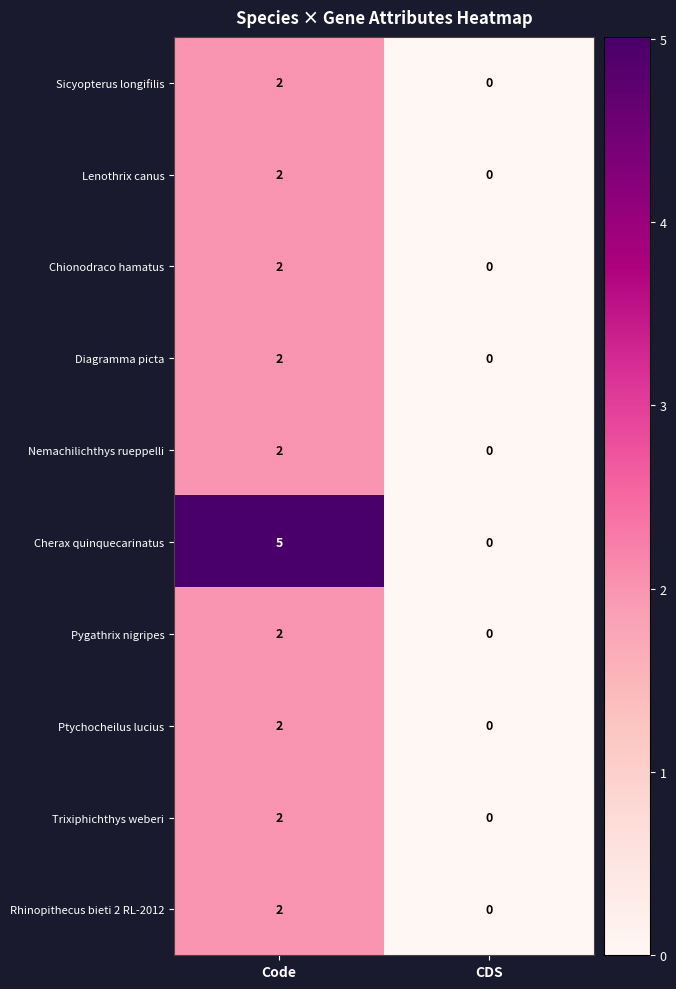

Reading left to right, list all the values displayed in this chart.

Sicyopterus longifilis: Code=2	CDS=0
Lenothrix canus: Code=2	CDS=0
Chionodraco hamatus: Code=2	CDS=0
Diagramma picta: Code=2	CDS=0
Nemachilichthys rueppelli: Code=2	CDS=0
Cherax quinquecarinatus: Code=5	CDS=0
Pygathrix nigripes: Code=2	CDS=0
Ptychocheilus lucius: Code=2	CDS=0
Trixiphichthys weberi: Code=2	CDS=0
Rhinopithecus bieti 2 RL-2012: Code=2	CDS=0